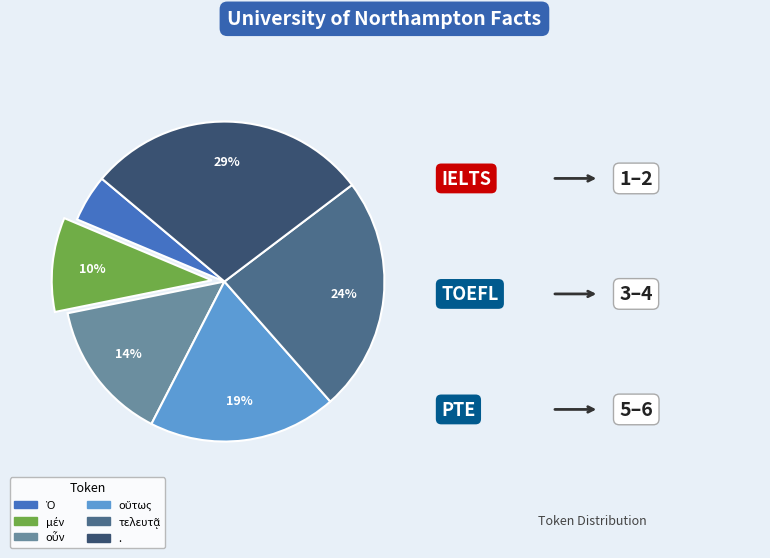

Is there a majority slice in this chart?

No